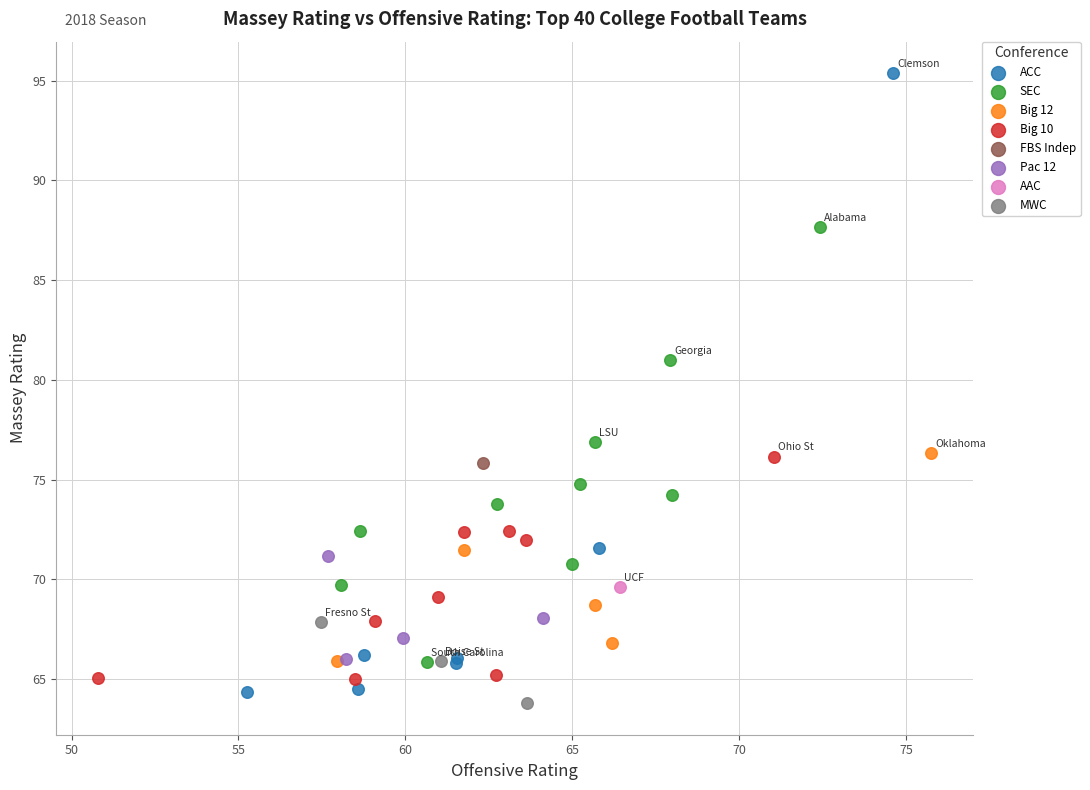

What are all the series names shown in the legend?

ACC, SEC, Big 12, Big 10, FBS Indep, Pac 12, AAC, MWC